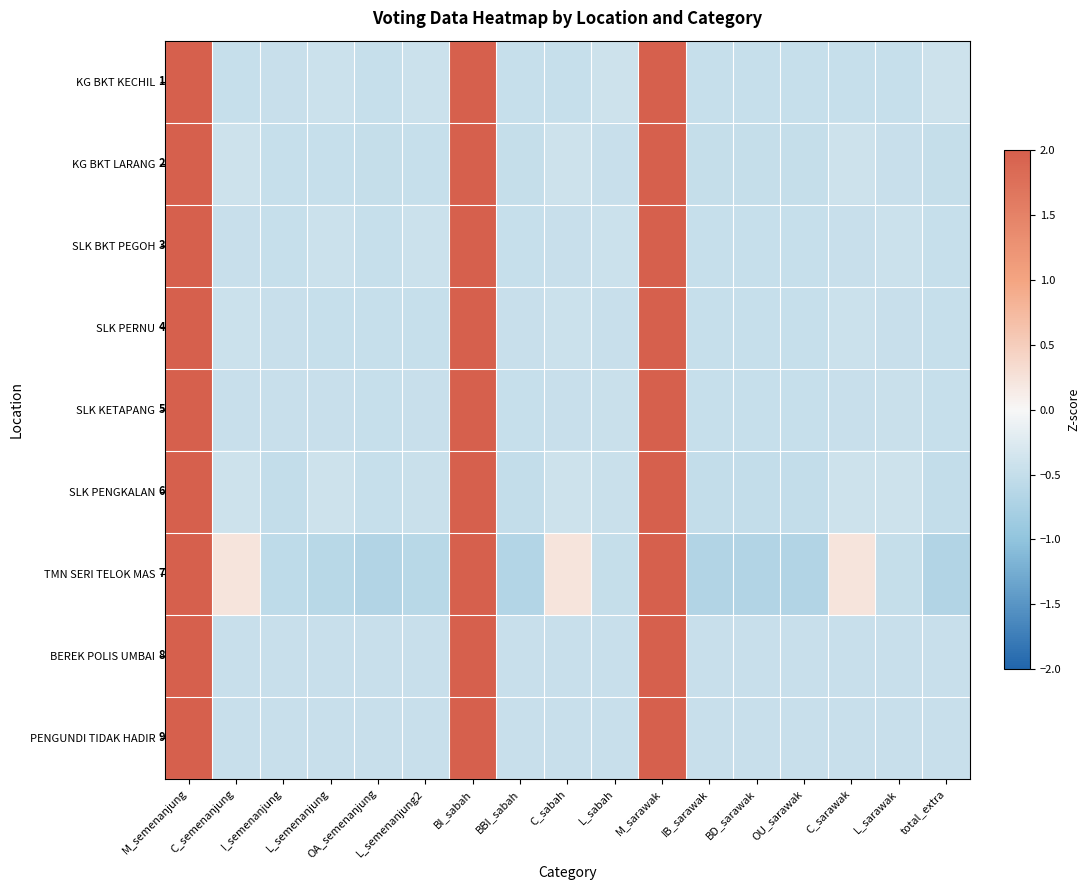

How many categories are shown in the chart?

17